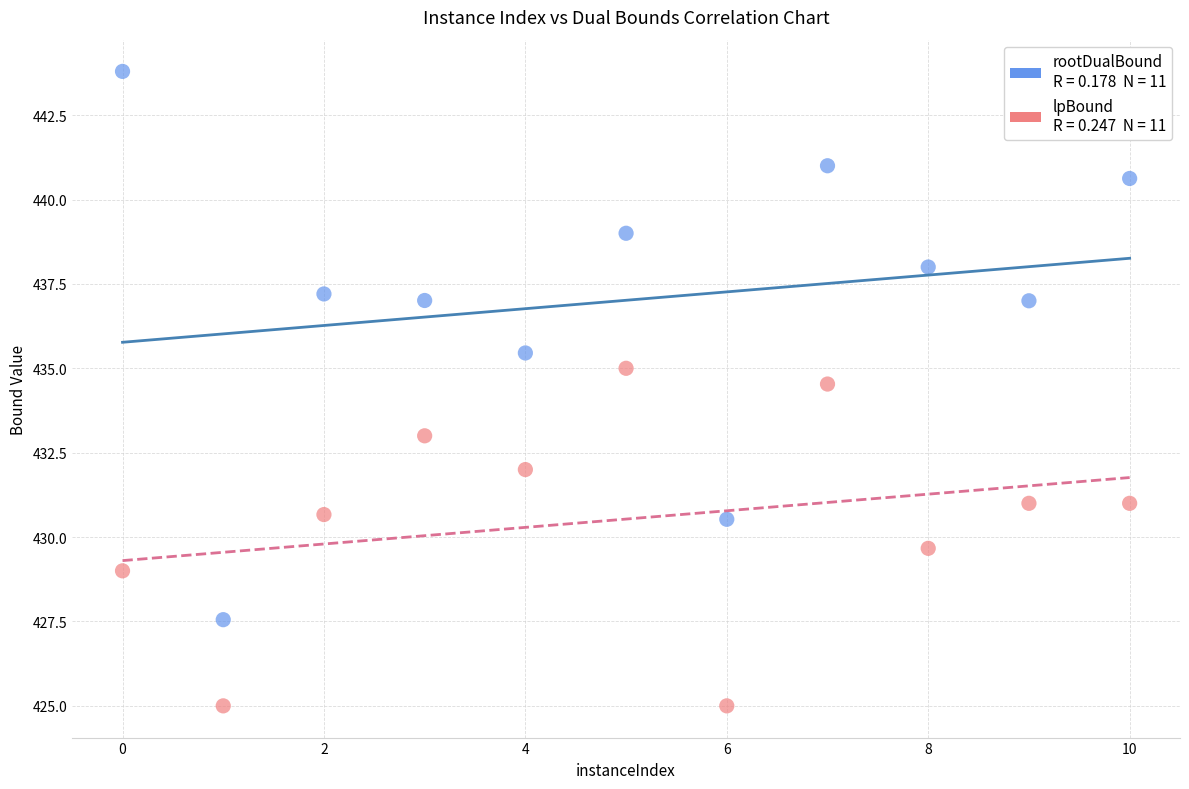

Across all data points, what is the range of X values (max minus min)?

10.0